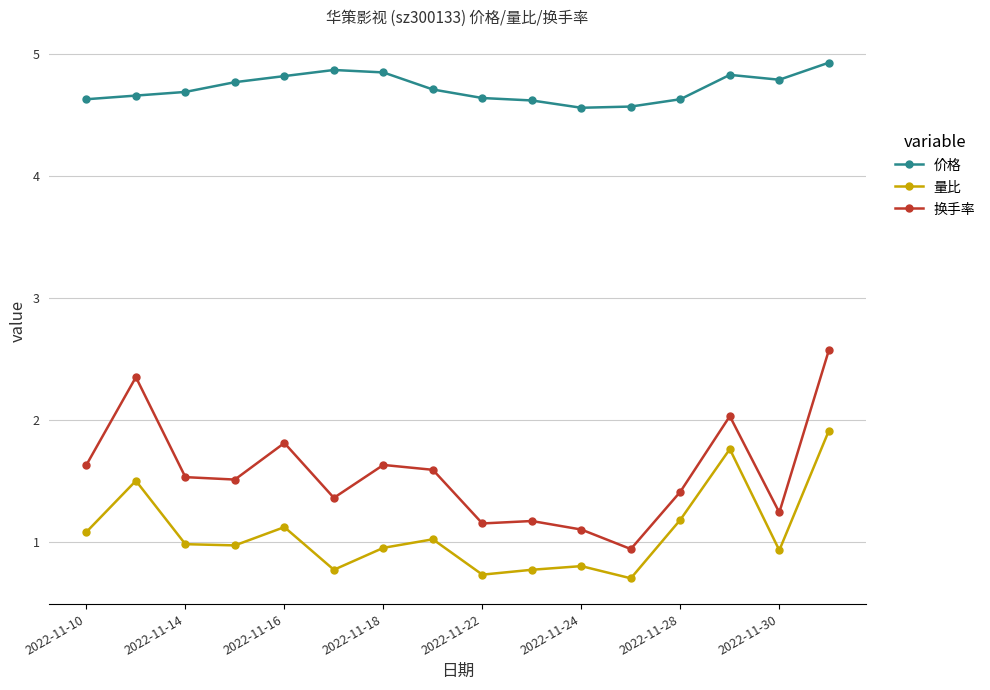

Does the chart have visible grid lines?

Yes